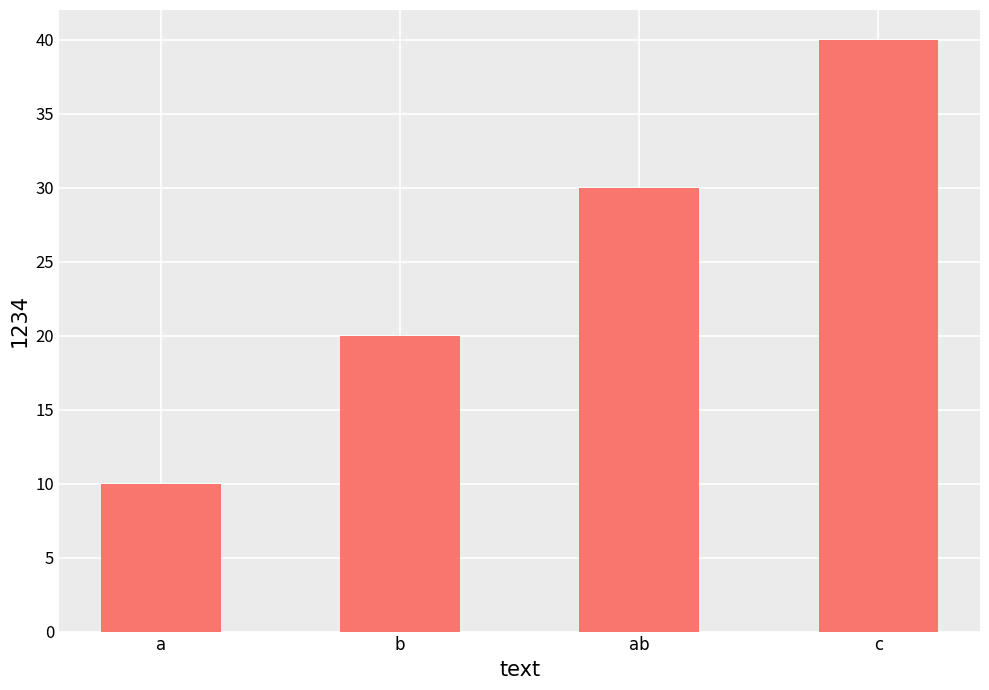

At which category does the chart reach its minimum across all series?

a